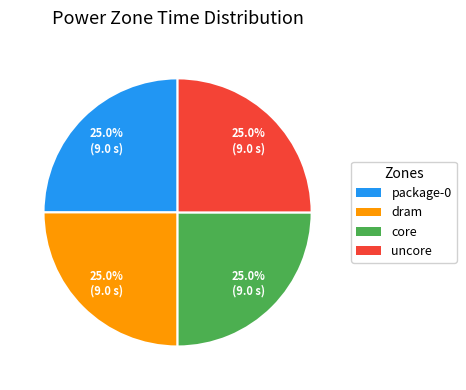

Is dram the majority of the pie?

No